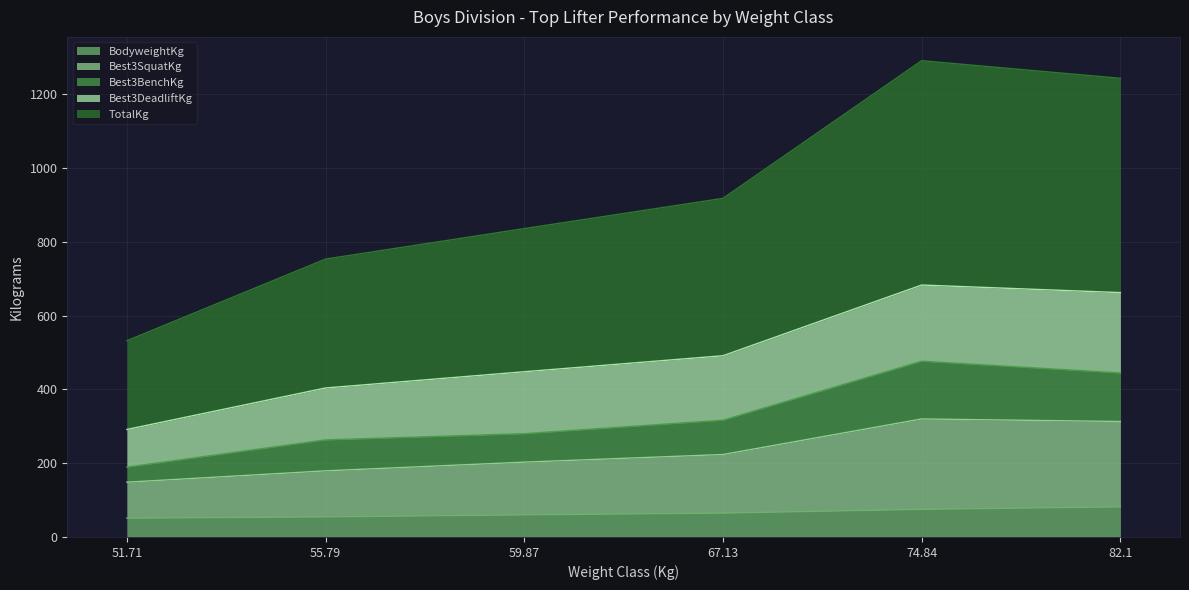

What is the minimum value for BodyweightKg?

50.9